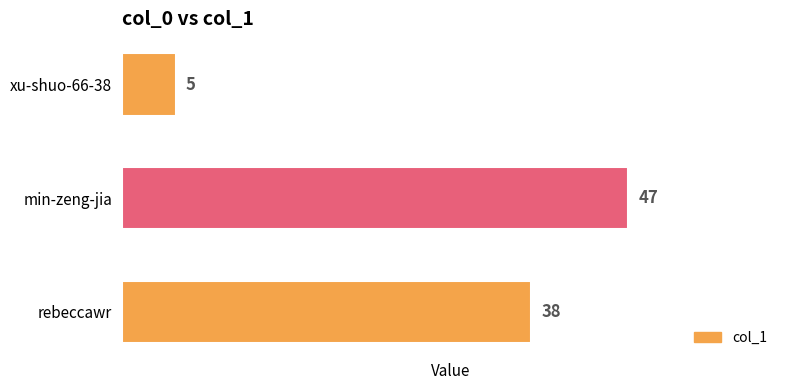

Is it true that the value at min-zeng-jia is 47?

True